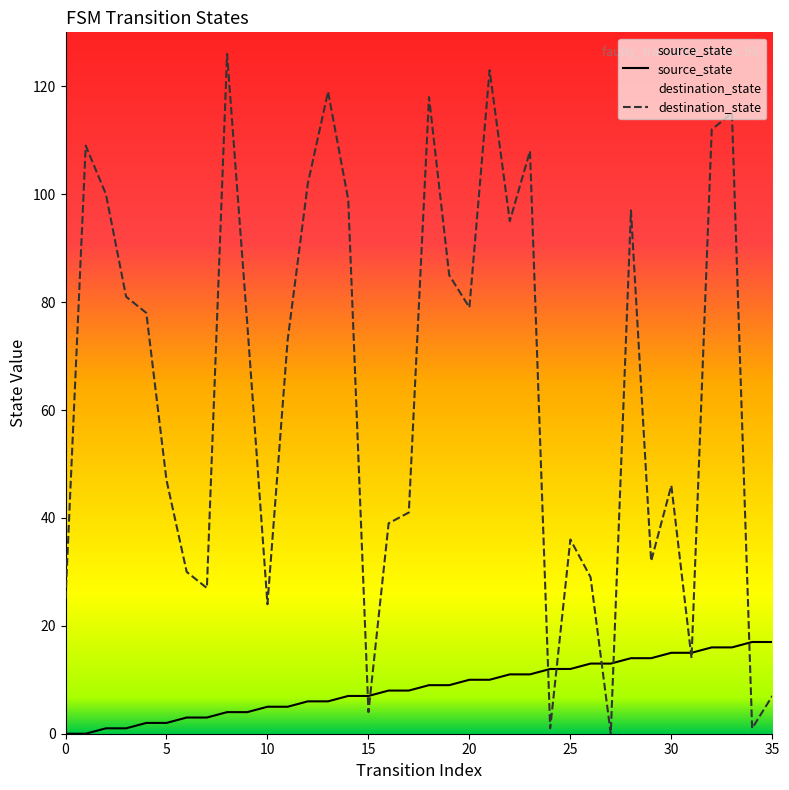

What is the value of the destination_state point at the 1st from the left?

25